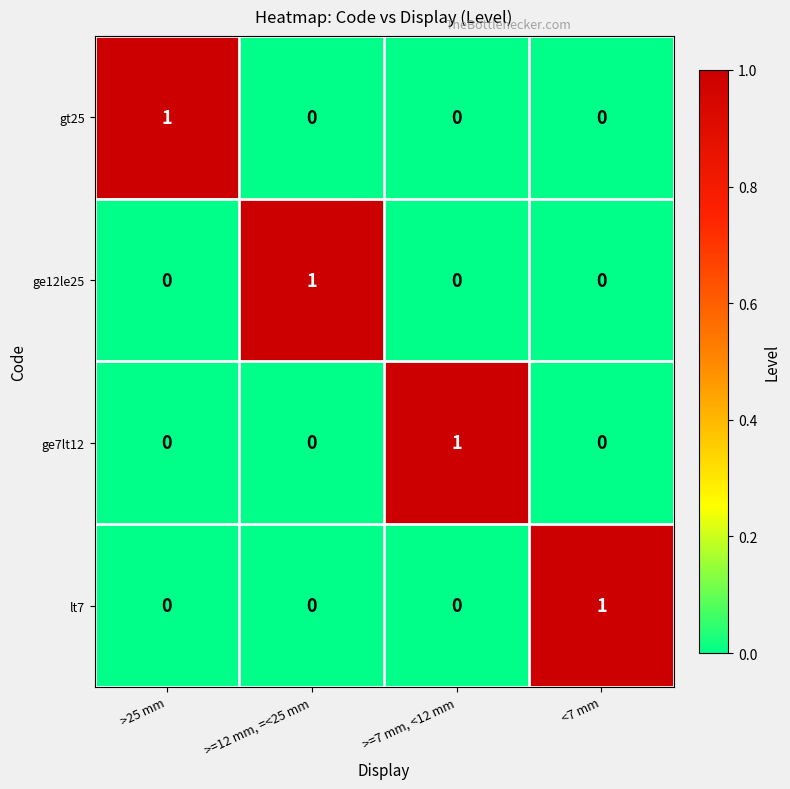

Is the value of gt25 at <7 mm greater than the value of ge12le25 at >=12 mm, =<25 mm?

No